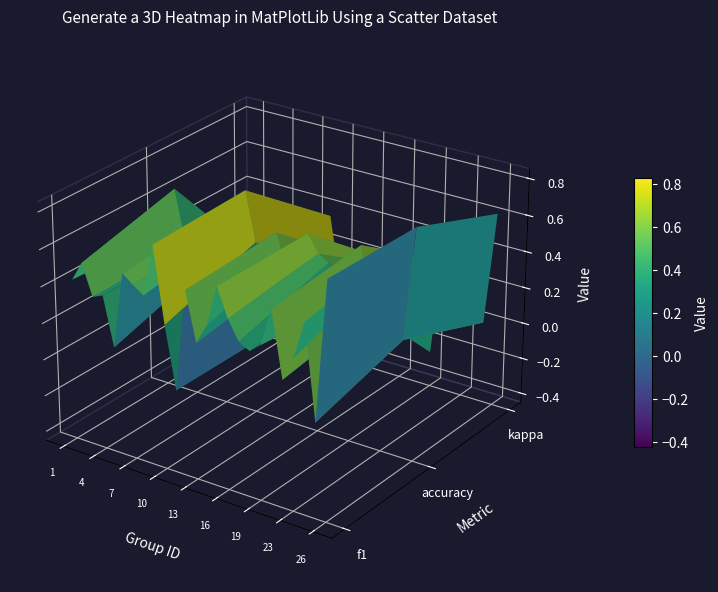

How many values exceed 0?

24